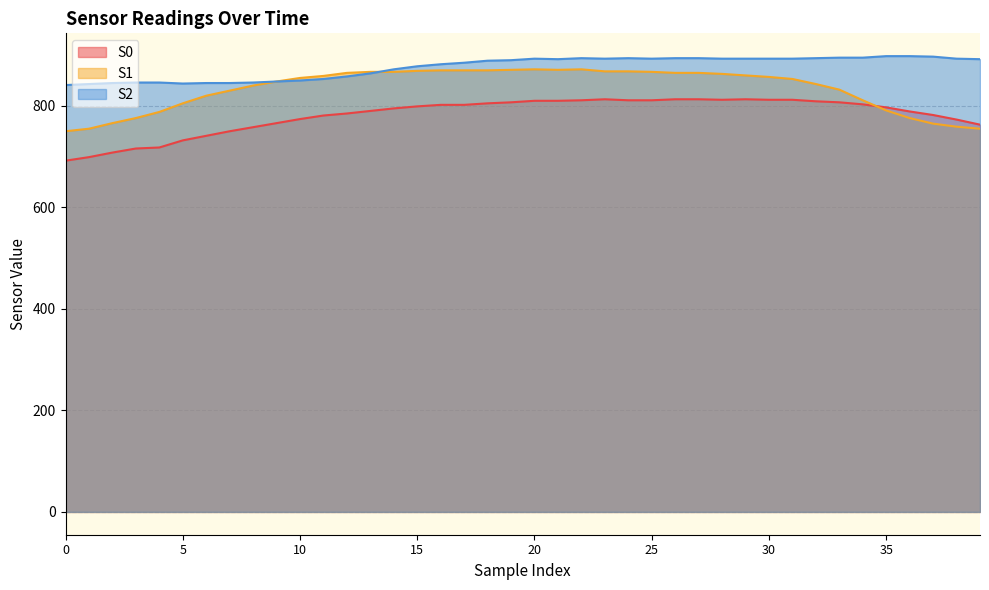

What is the difference between the S2 values at 16 and 15?

4